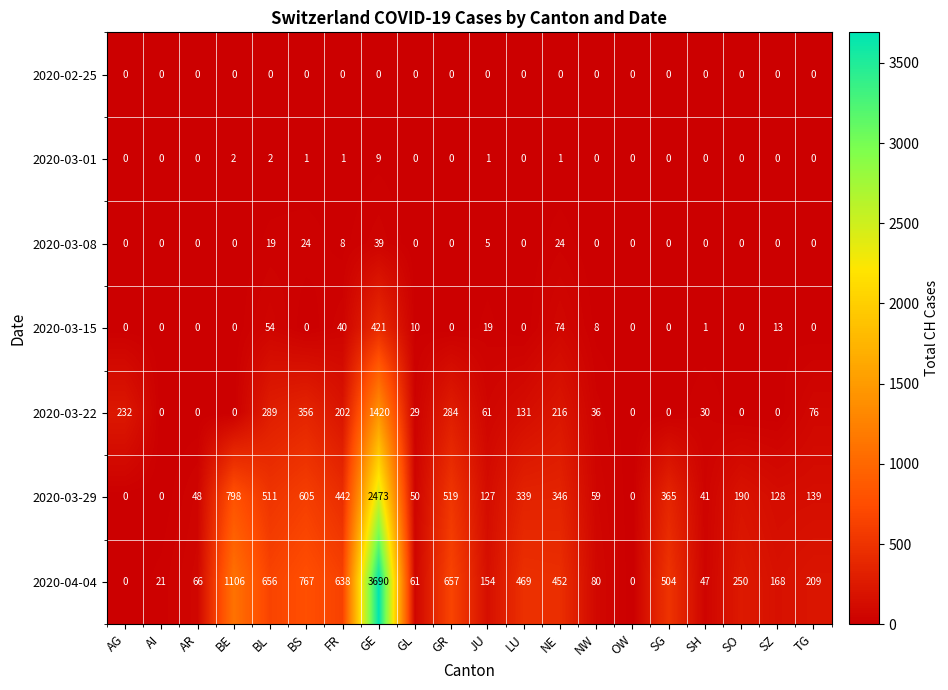

What is the total value across all series at SG?

869